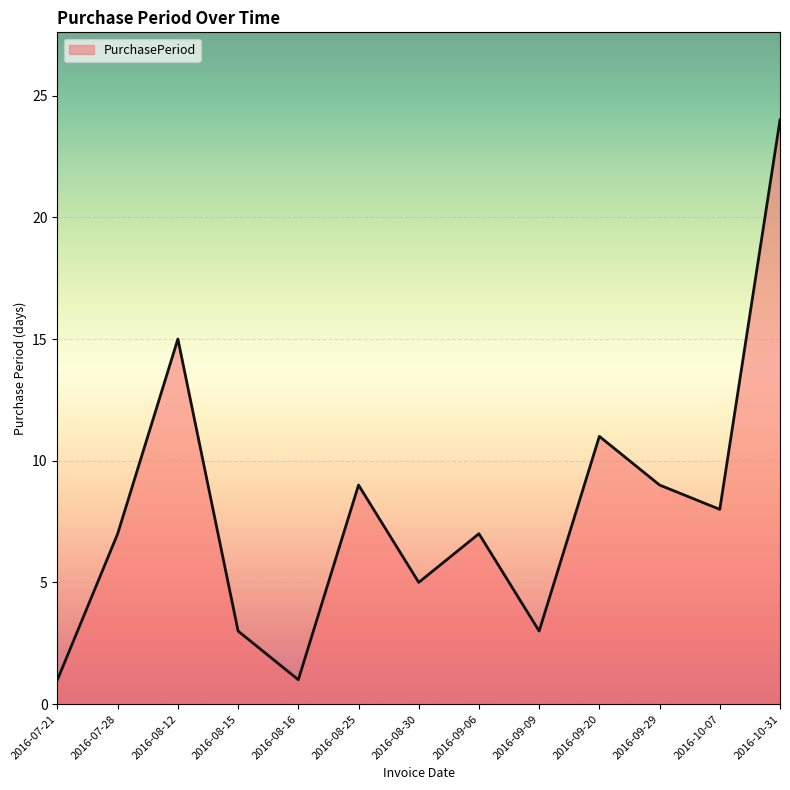

True or false: the data shows 1 at 2016-09-09.

False